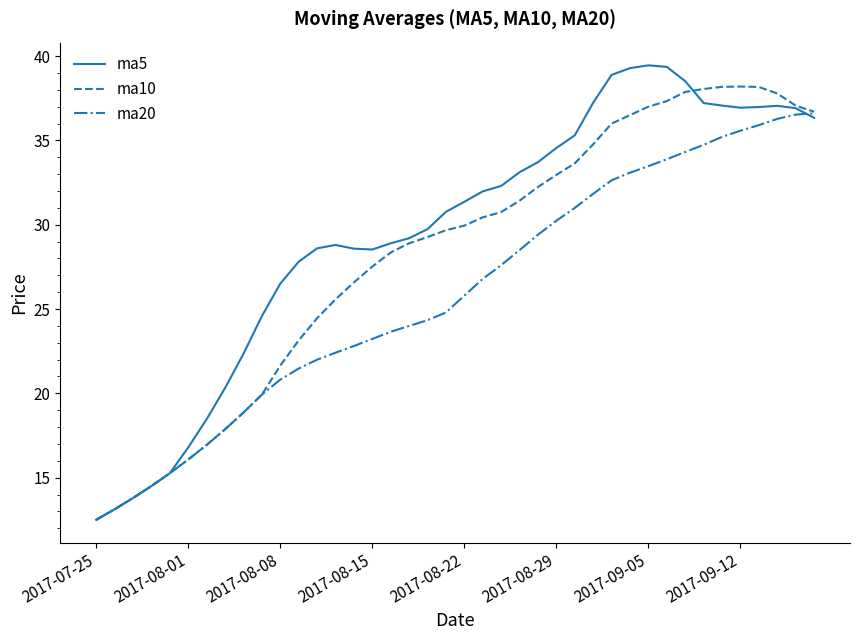

True or false: ma20 has more than 1 points higher than both neighbors.

False